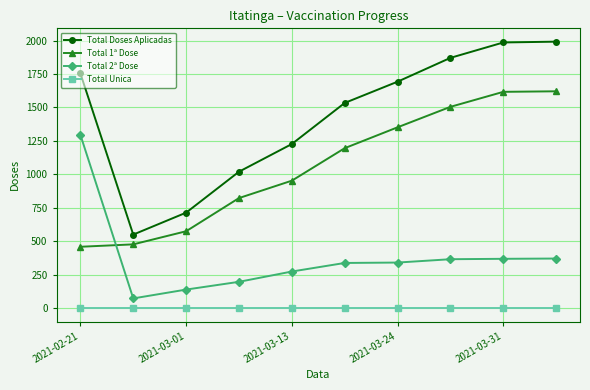

Which series has the largest total across all categories?

Total Doses Aplicadas